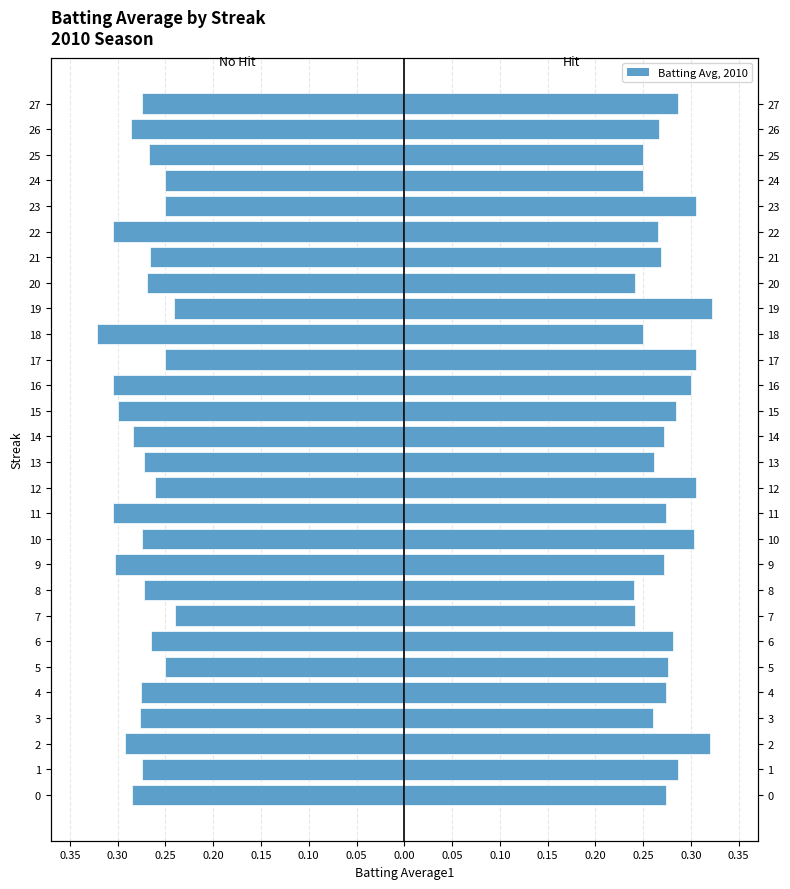

What is the difference between the second highest and second lowest values in the No Hit (left) series?

0.1